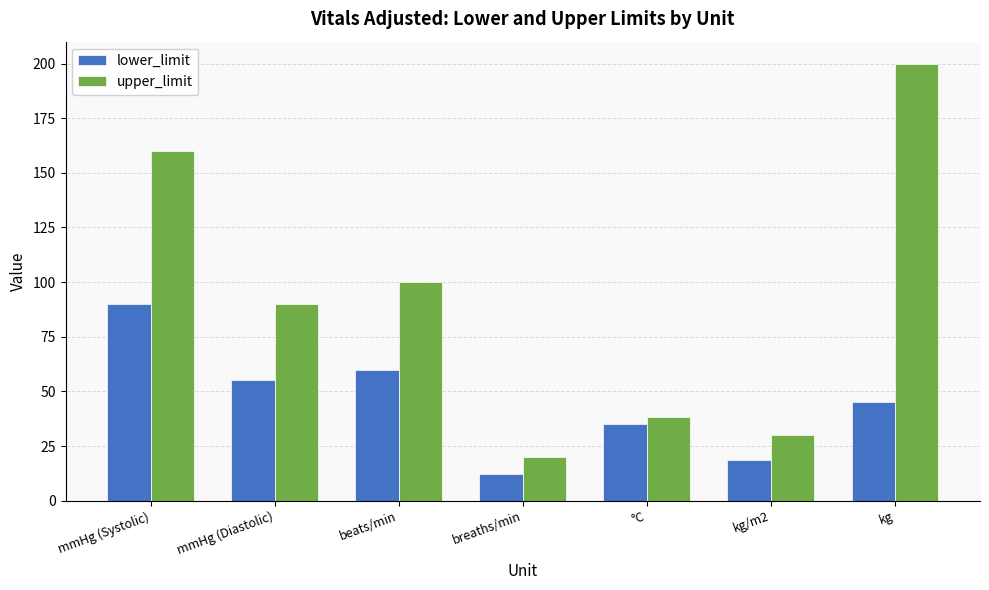

What are all the series names shown in the legend?

lower_limit, upper_limit